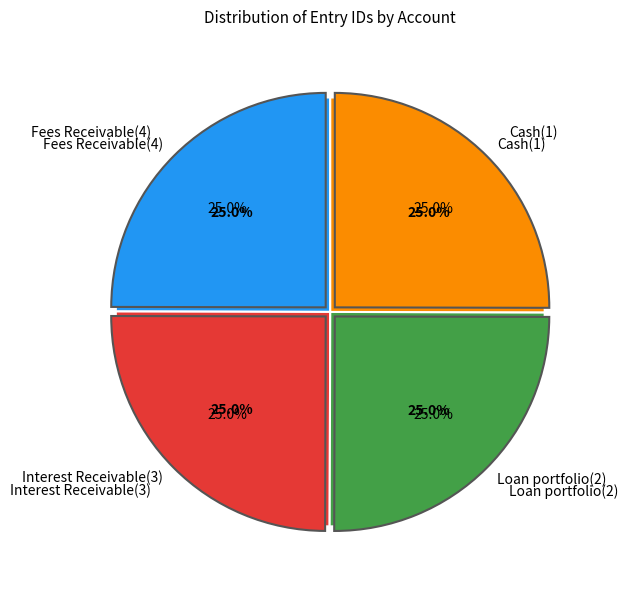

Is there a majority slice in this chart?

No